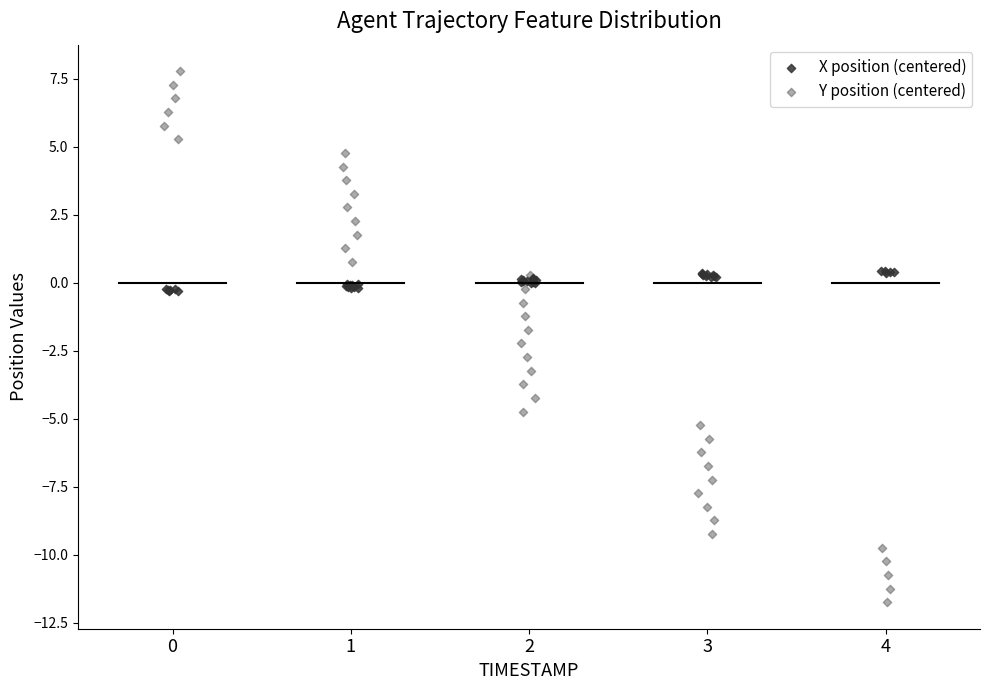

Which series reaches the maximum Y coordinate?

Y position (centered)